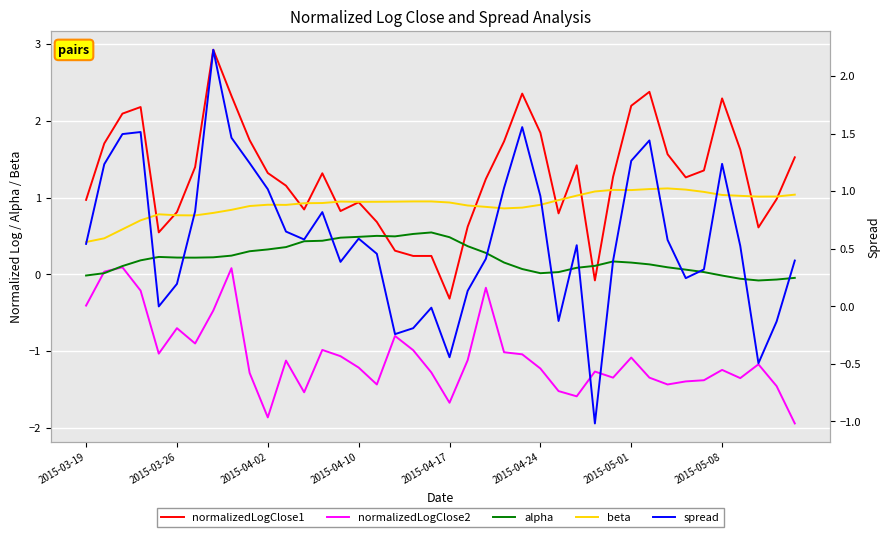

Is it true that normalizedLogClose2 equals -1.2 at 2015-05-08?

True